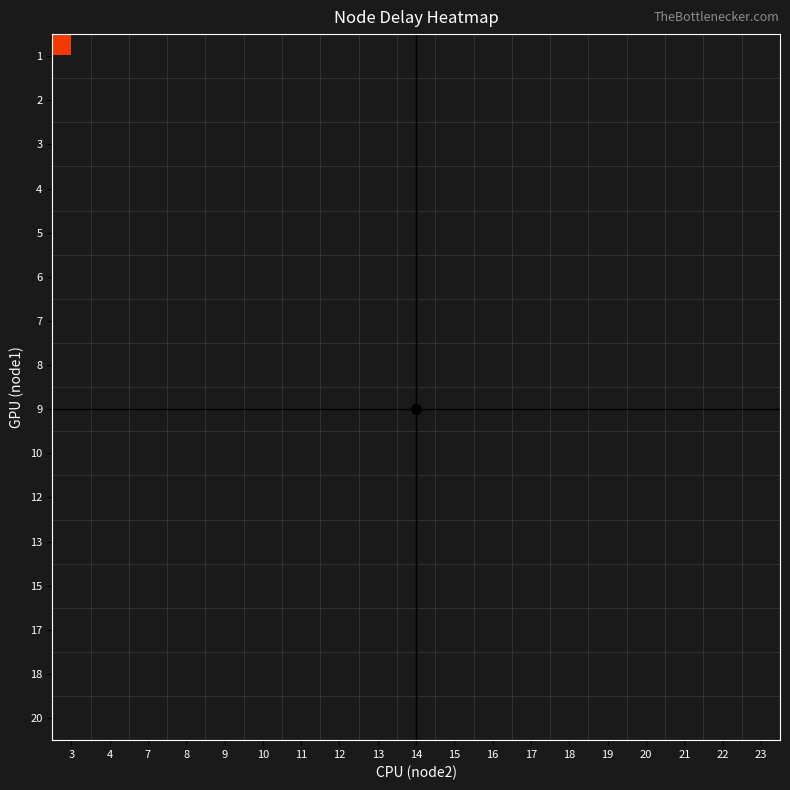

Which has a higher value, 4 or 20?

20